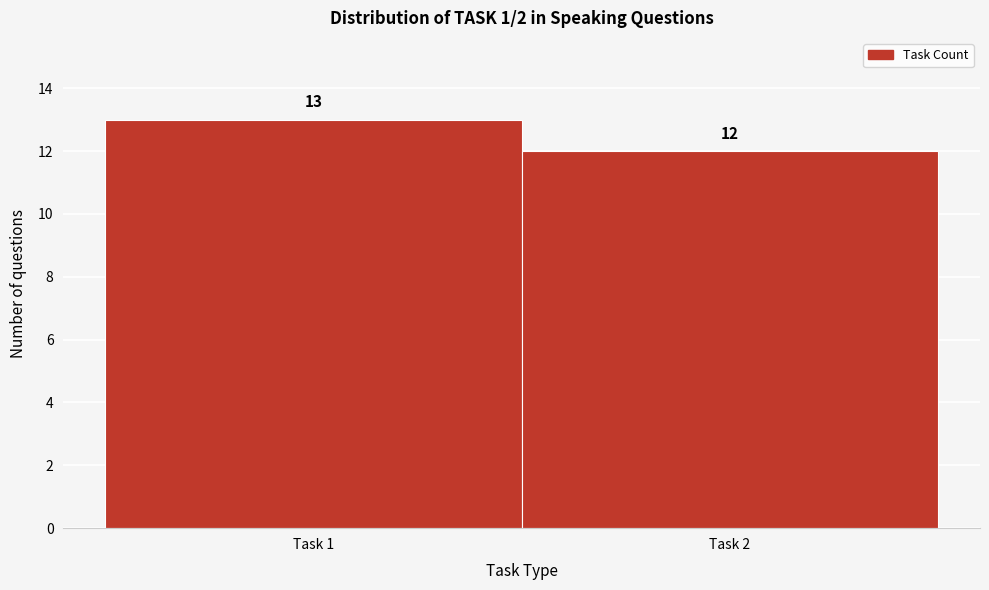

Reading left to right, what are all the values shown in this chart?

13	12